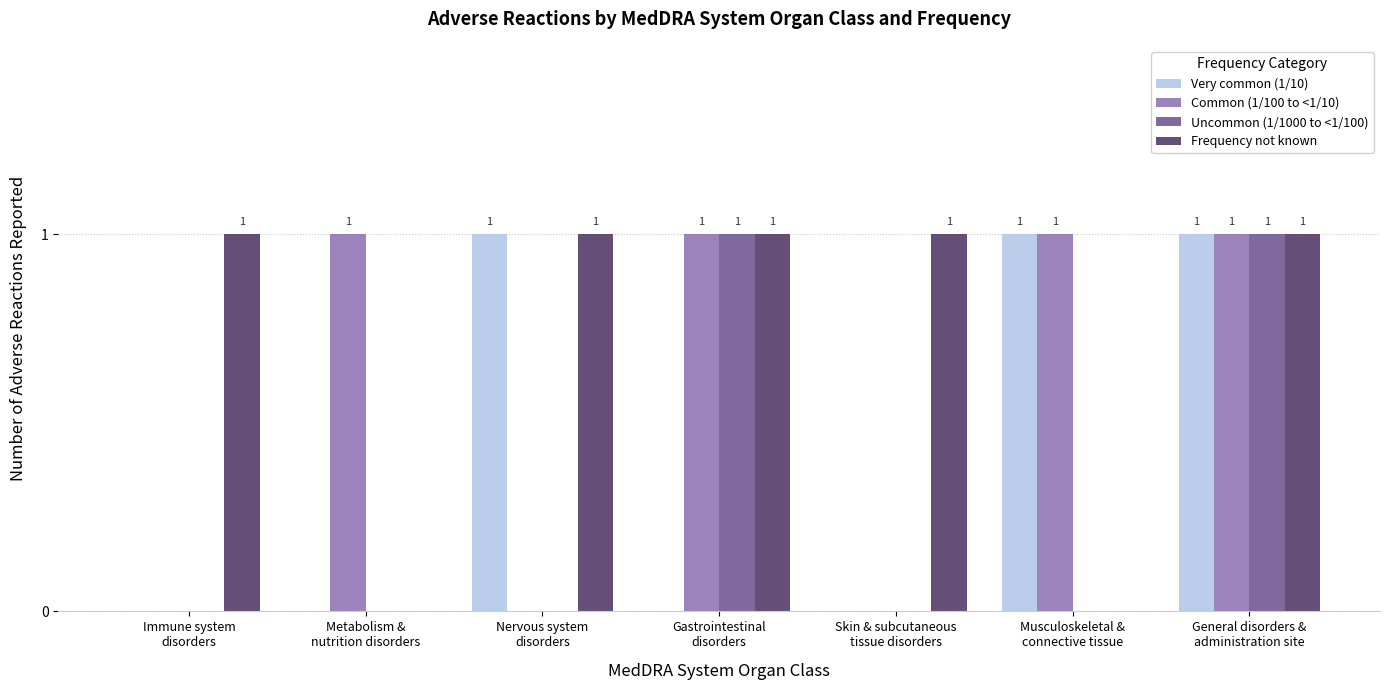

Reading right to left, extract all data points from this chart.

Very common (1/10): 1	1	0	0	1	0	0
Common (1/100 to <1/10): 1	1	0	1	0	1	0
Uncommon (1/1000 to <1/100): 1	0	0	1	0	0	0
Frequency not known: 1	0	1	1	1	0	1